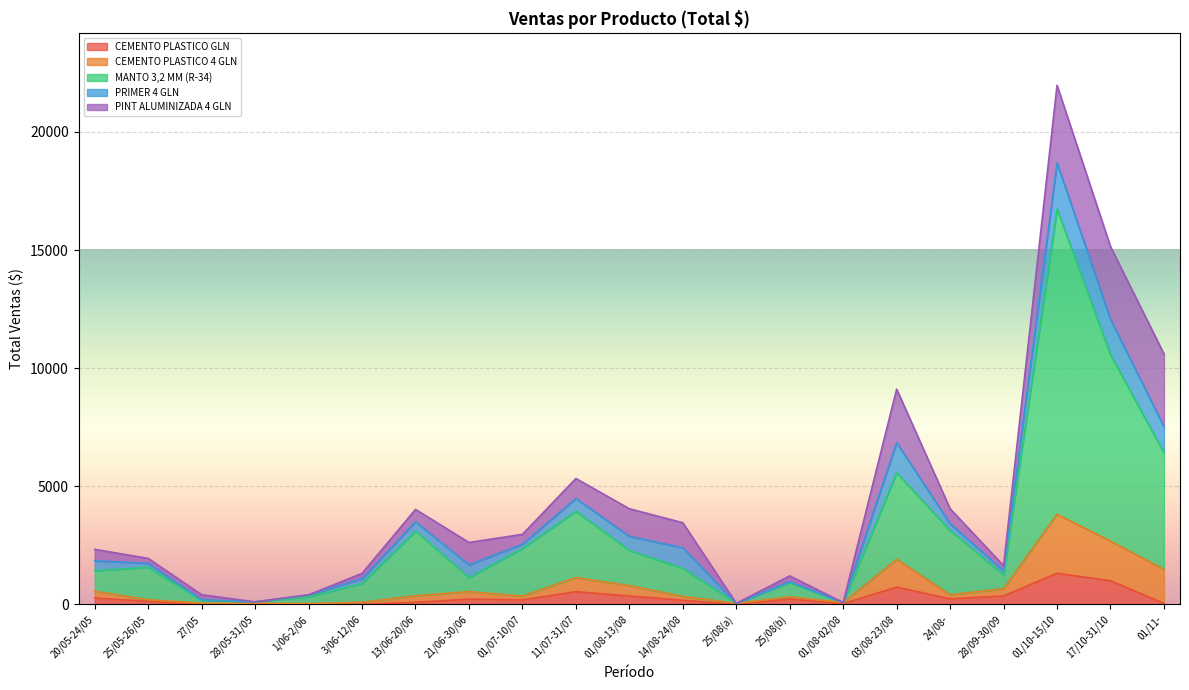

What is the lowest value of the CEMENTO PLASTICO 4 GLN series?

46